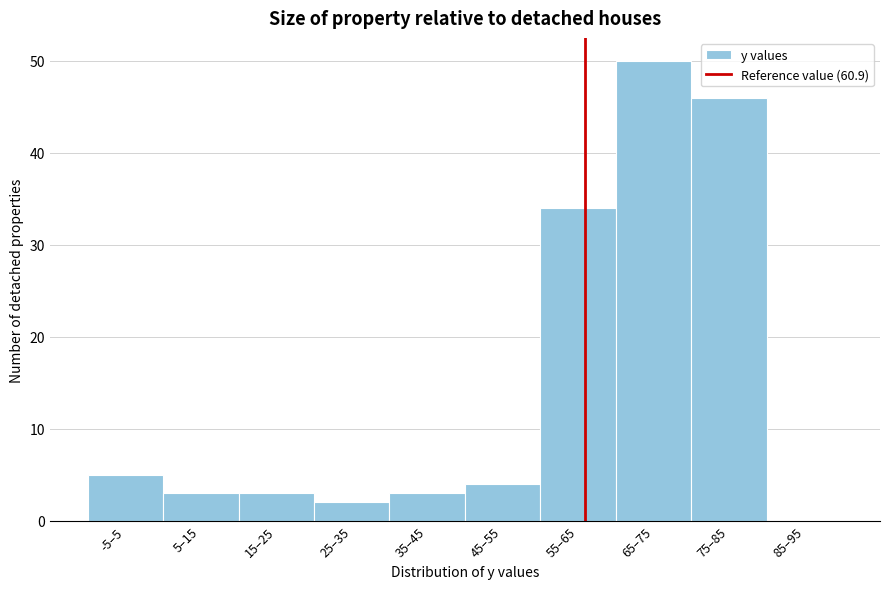

Reading left to right, transcribe all the data shown in this chart.

-5–5=5	5–15=3	15–25=3	25–35=2	35–45=3	45–55=4	55–65=34	65–75=50	75–85=46	85–95=0